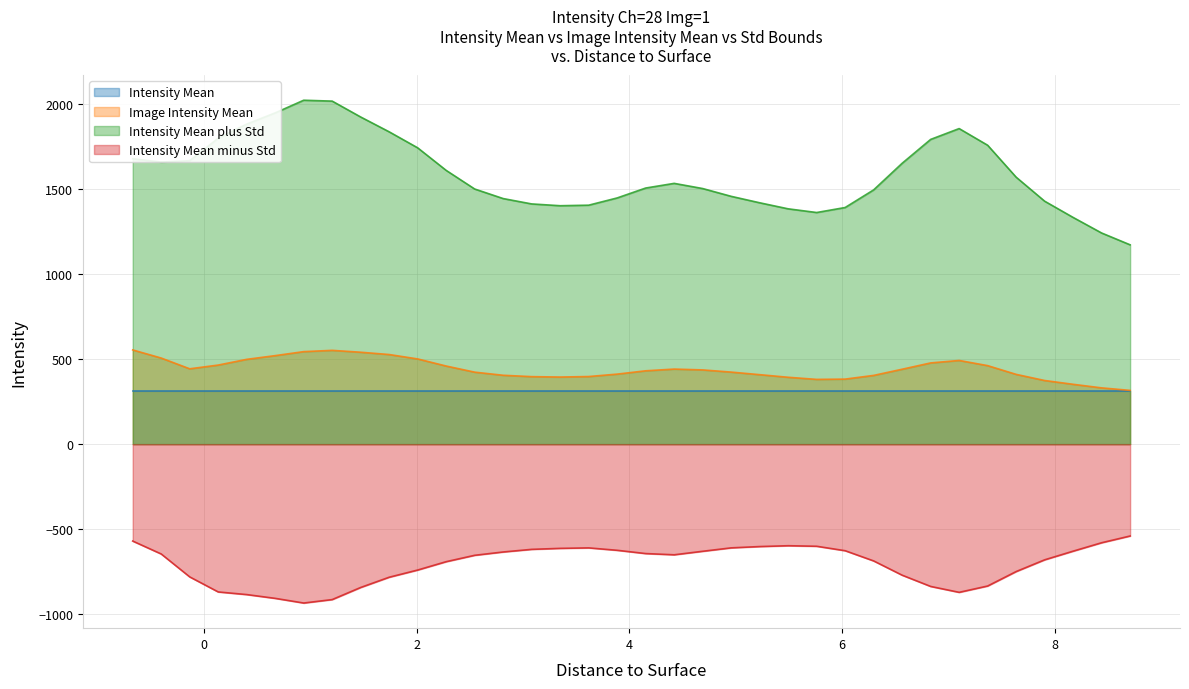

What is the smallest value displayed?

-935.3